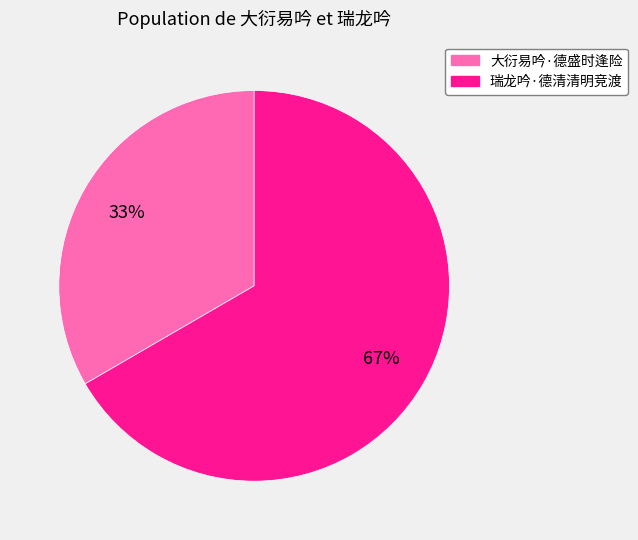

Combined, do 瑞龙吟·德清清明竞渡 and 大衍易吟·德盛时逢险 account for over 50%?

Yes